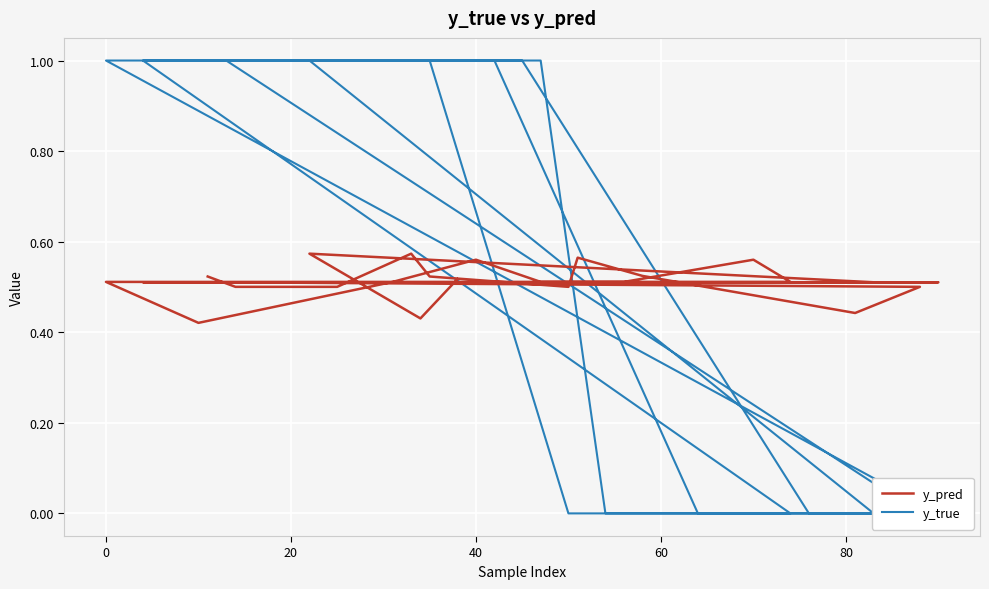

What is the difference between the maximum and second lowest values in the y_pred series?

0.1